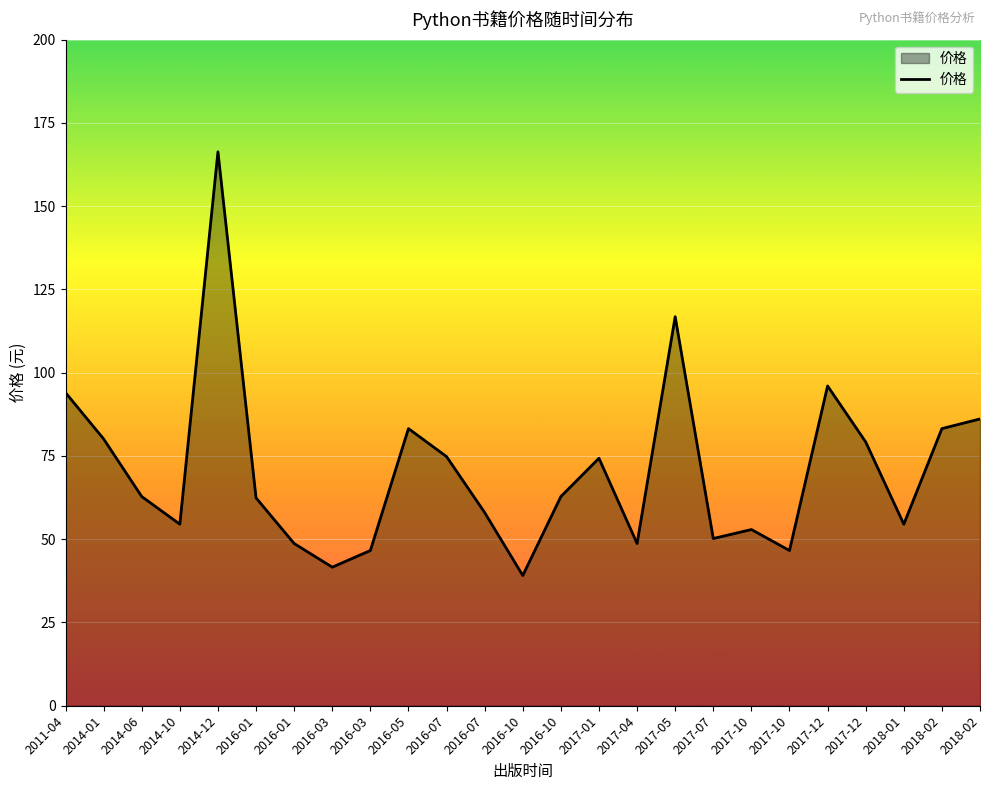

How many lines are shown in the chart?

1